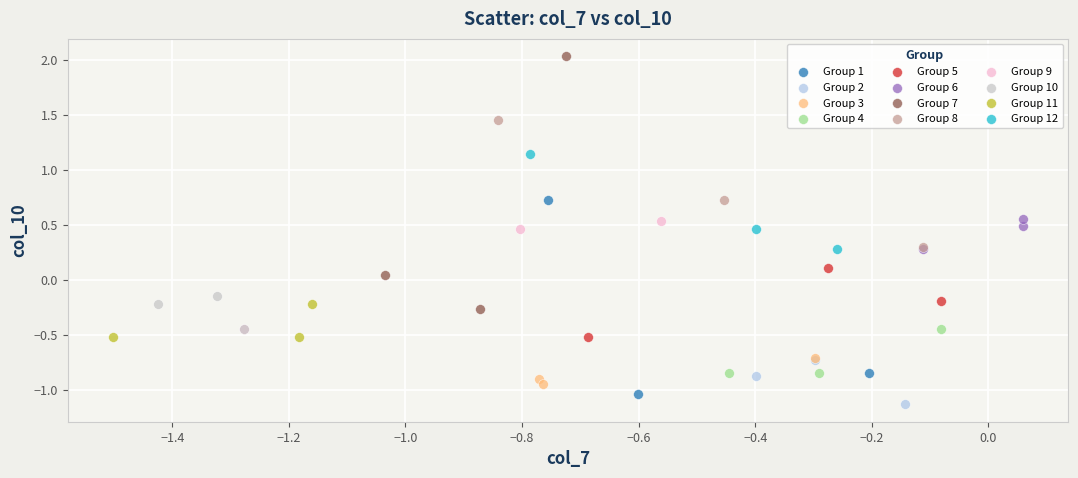

Which series reaches the maximum Y coordinate?

Group 7